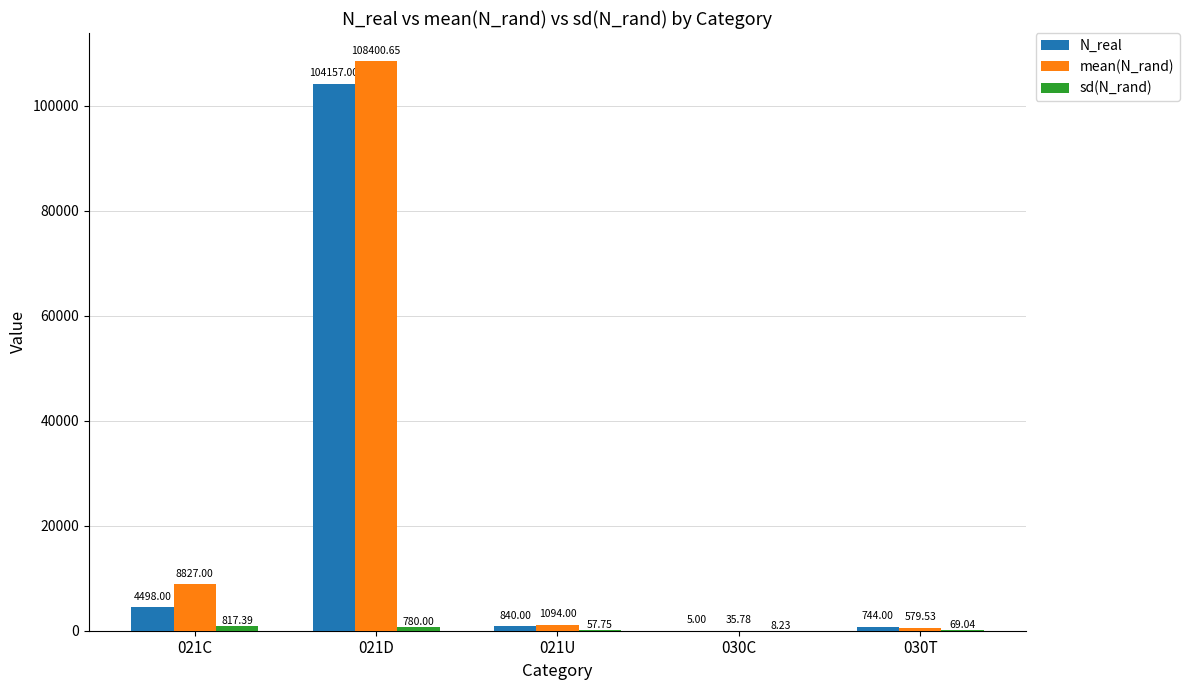

Are the bars grouped side by side (vs. stacked)?

Yes